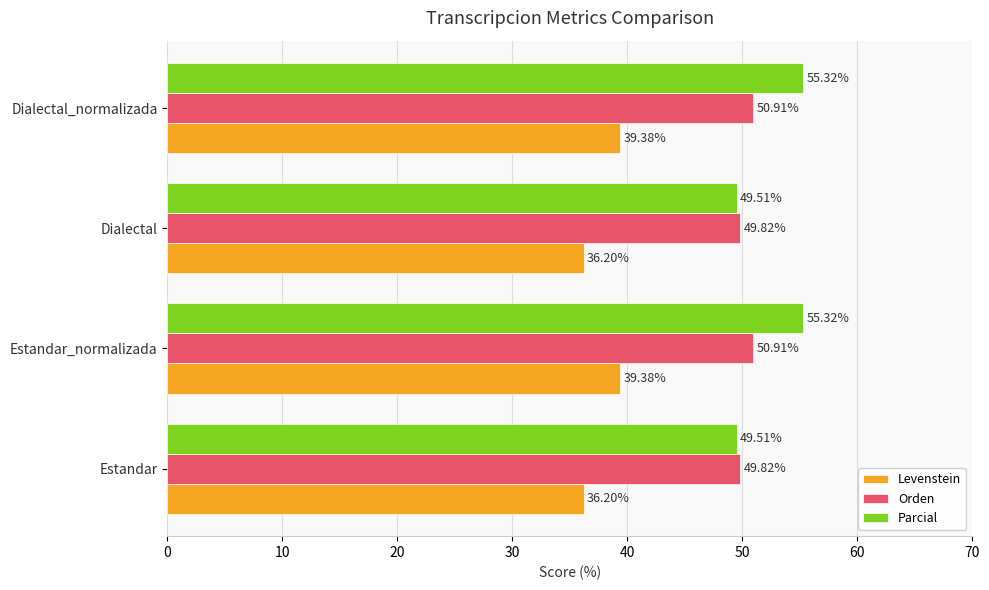

How many series are shown in this chart?

3